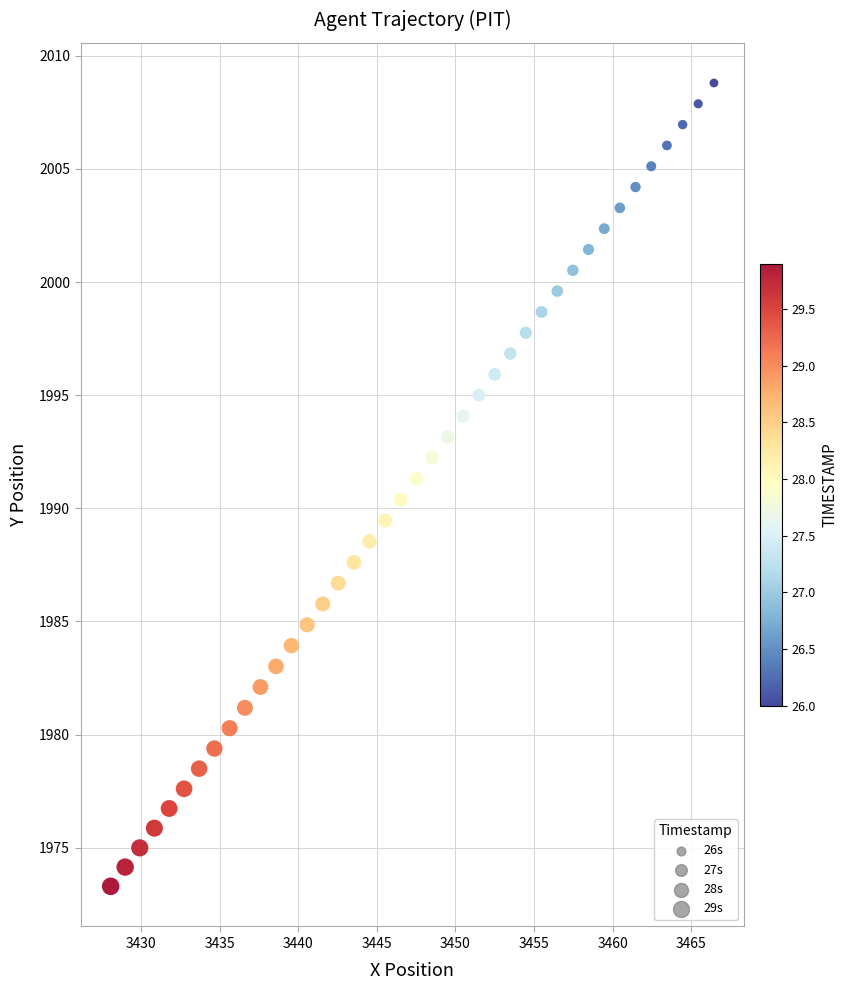

What is the range of Y values (max minus min)?

35.5